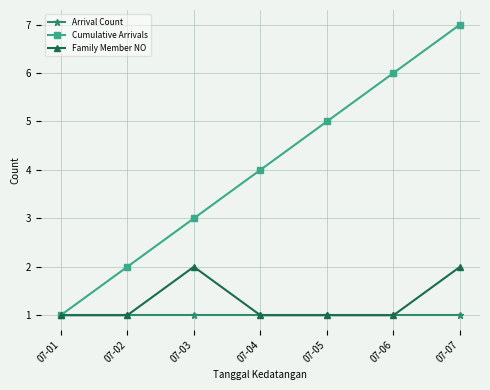

Which series changed the most between 07-01 and 07-02?

Cumulative Arrivals